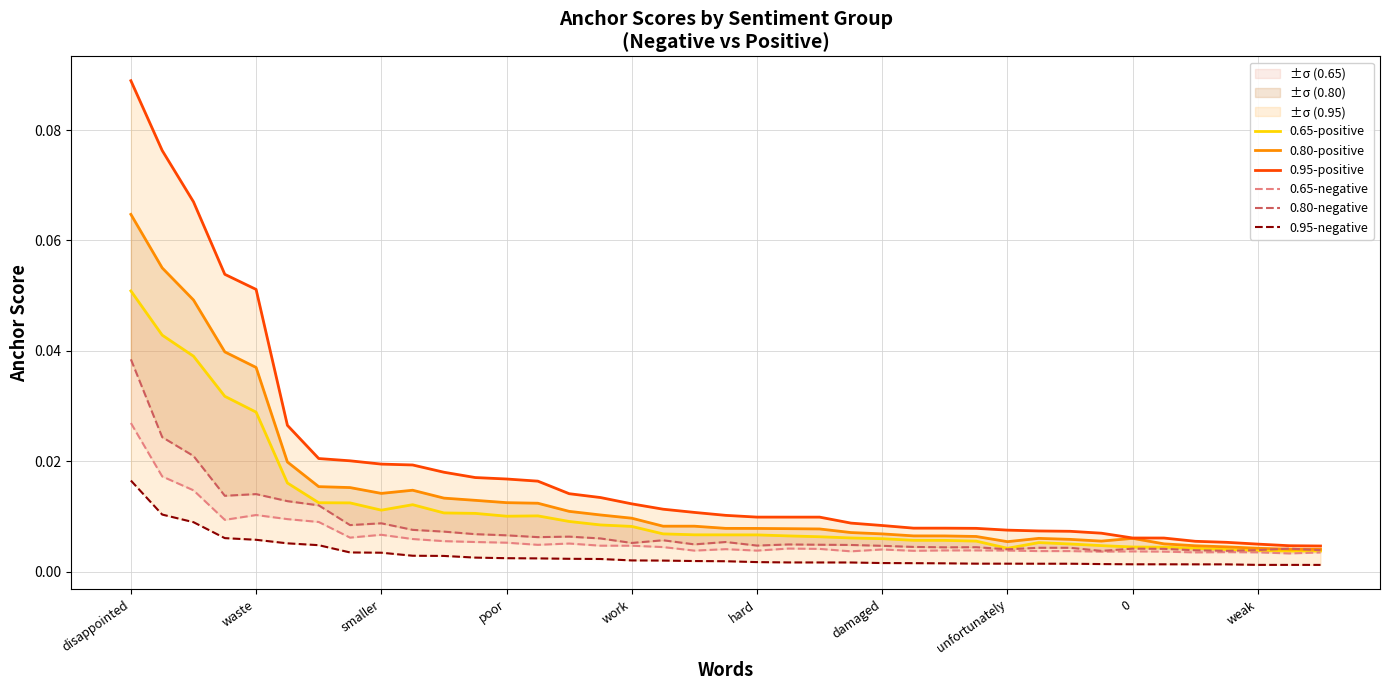

Reading left to right, what are all the values shown in this chart?

0.65-positive: 0.1	0.0	0.0	0.0	0.0	0.0	0.0	0.0	0.0	0.0	0.0	0.0	0.0	0.0	0.0	0.0	0.0	0.0	0.0	0.0	0.0	0.0	0.0	0.0	0.0	0.0	0.0	0.0	0.0	0.0	0.0	0.0	0.0	0.0	0.0	0.0	0.0	0.0	0.0
0.80-positive: 0.1	0.1	0.0	0.0	0.0	0.0	0.0	0.0	0.0	0.0	0.0	0.0	0.0	0.0	0.0	0.0	0.0	0.0	0.0	0.0	0.0	0.0	0.0	0.0	0.0	0.0	0.0	0.0	0.0	0.0	0.0	0.0	0.0	0.0	0.0	0.0	0.0	0.0	0.0
0.95-positive: 0.1	0.1	0.1	0.1	0.1	0.0	0.0	0.0	0.0	0.0	0.0	0.0	0.0	0.0	0.0	0.0	0.0	0.0	0.0	0.0	0.0	0.0	0.0	0.0	0.0	0.0	0.0	0.0	0.0	0.0	0.0	0.0	0.0	0.0	0.0	0.0	0.0	0.0	0.0
0.65-negative: 0.0	0.0	0.0	0.0	0.0	0.0	0.0	0.0	0.0	0.0	0.0	0.0	0.0	0.0	0.0	0.0	0.0	0.0	0.0	0.0	0.0	0.0	0.0	0.0	0.0	0.0	0.0	0.0	0.0	0.0	0.0	0.0	0.0	0.0	0.0	0.0	0.0	0.0	0.0
0.80-negative: 0.0	0.0	0.0	0.0	0.0	0.0	0.0	0.0	0.0	0.0	0.0	0.0	0.0	0.0	0.0	0.0	0.0	0.0	0.0	0.0	0.0	0.0	0.0	0.0	0.0	0.0	0.0	0.0	0.0	0.0	0.0	0.0	0.0	0.0	0.0	0.0	0.0	0.0	0.0
0.95-negative: 0.0	0.0	0.0	0.0	0.0	0.0	0.0	0.0	0.0	0.0	0.0	0.0	0.0	0.0	0.0	0.0	0.0	0.0	0.0	0.0	0.0	0.0	0.0	0.0	0.0	0.0	0.0	0.0	0.0	0.0	0.0	0.0	0.0	0.0	0.0	0.0	0.0	0.0	0.0